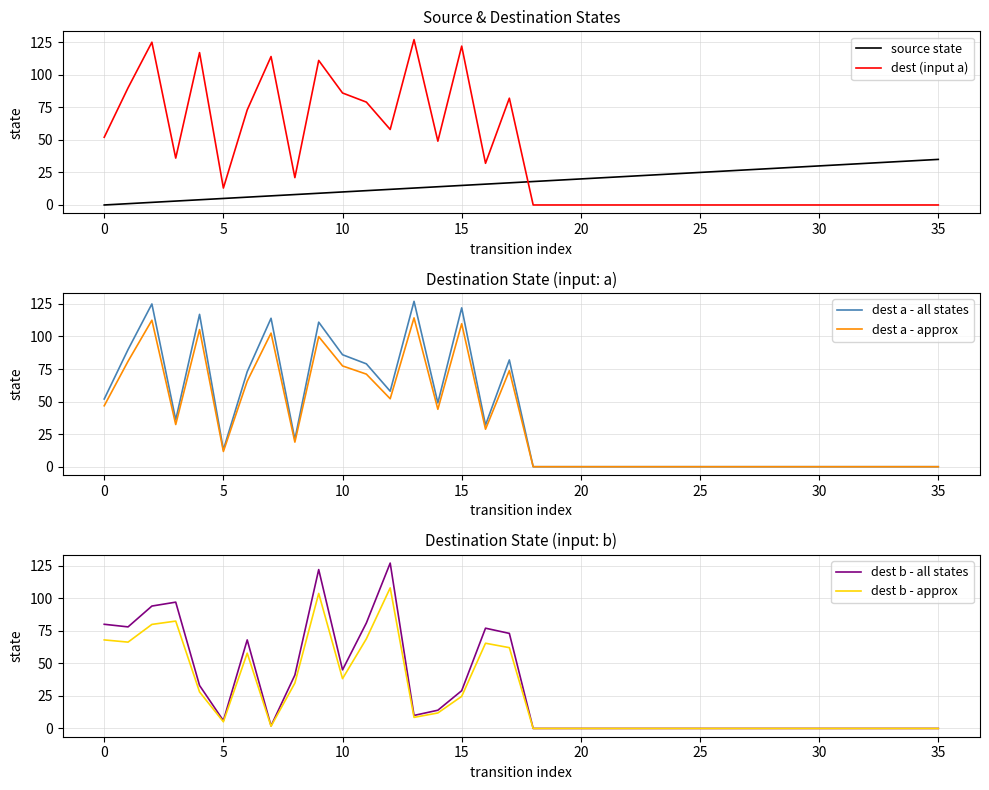

Which category has the highest value across all series?

13